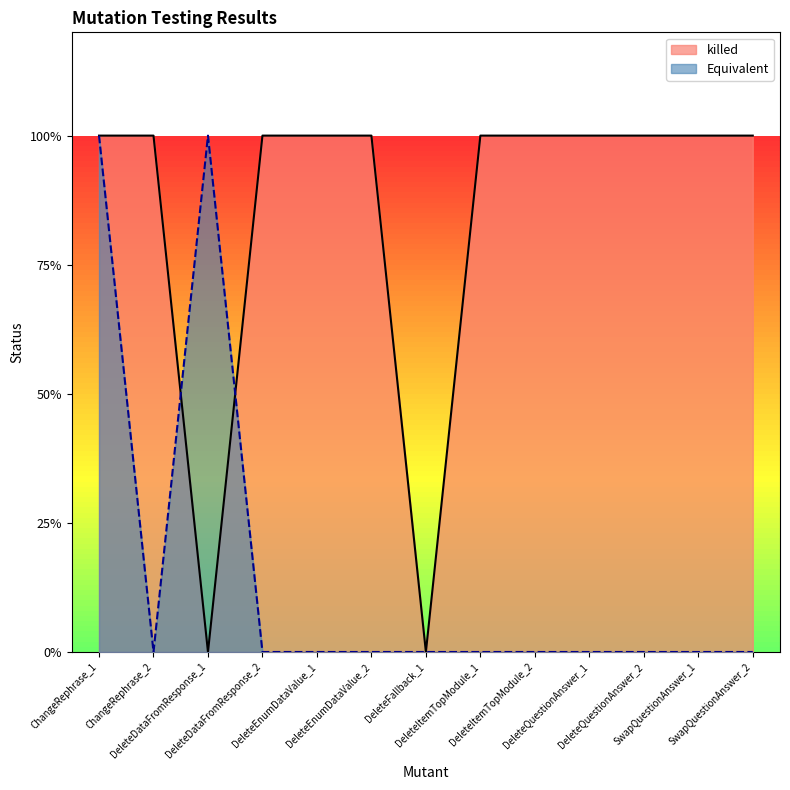

What is the maximum value for Equivalent?

1